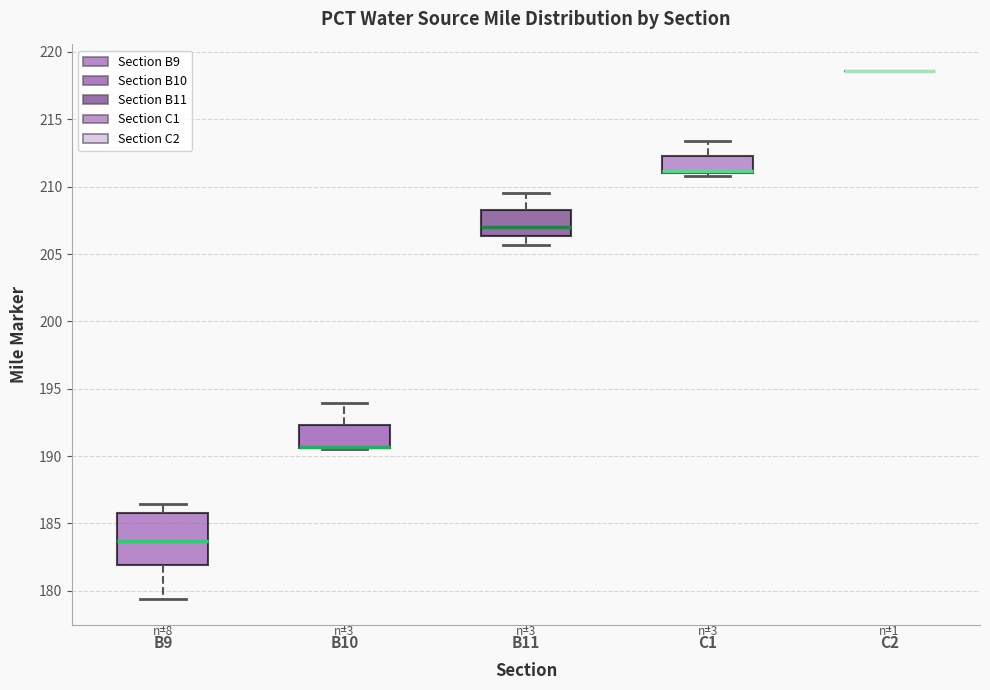

Reading left to right, read every box against the y-axis: the position of its median line, the range the box covers, and the ends of its whiskers. The values are not printed on the chart, so give them approximately, as read against the axis.

B9: median 183.5, box 182.0 to 186.0, whiskers 179.5 to 186.5
B10: median 190.5 (drawn on the box's lower edge), box 190.5 to 192.5, whiskers 190.5 to 194.0
B11: median 207.0, box 206.5 to 208.5, whiskers 205.5 to 209.5
C1: median 211.0 (just above the box's lower edge), box 211.0 to 212.5, whiskers 211.0 (just below the box's lower edge) to 213.5
C2: box collapsed to a line at 218.5, whiskers 218.5 to 218.5